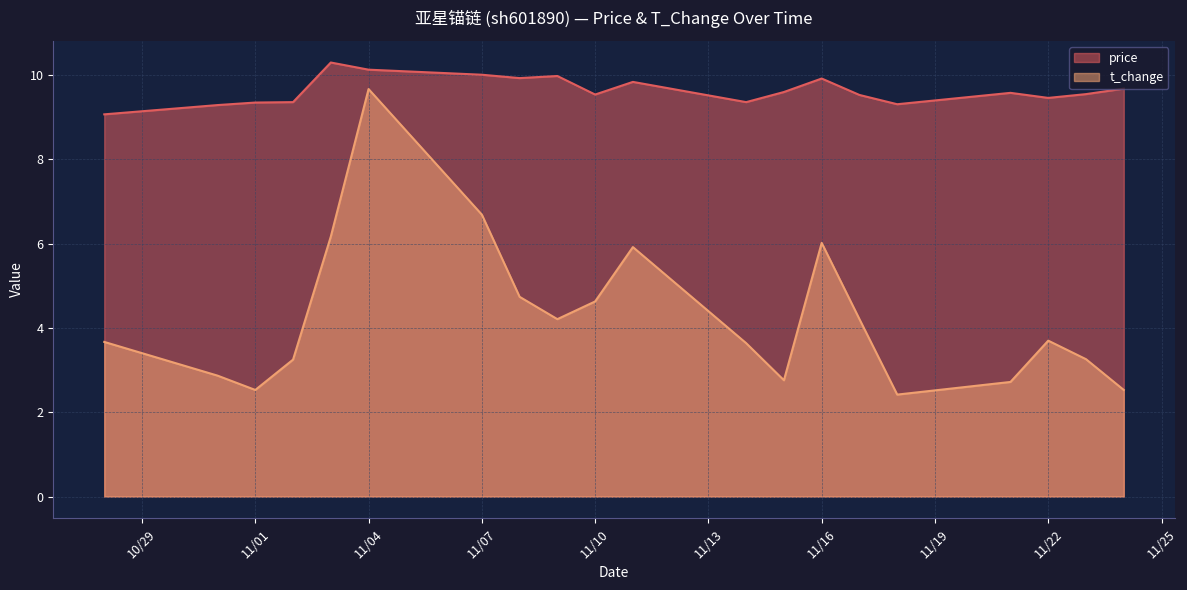

What is the difference between the maximum and minimum values in the t_change series?

7.2